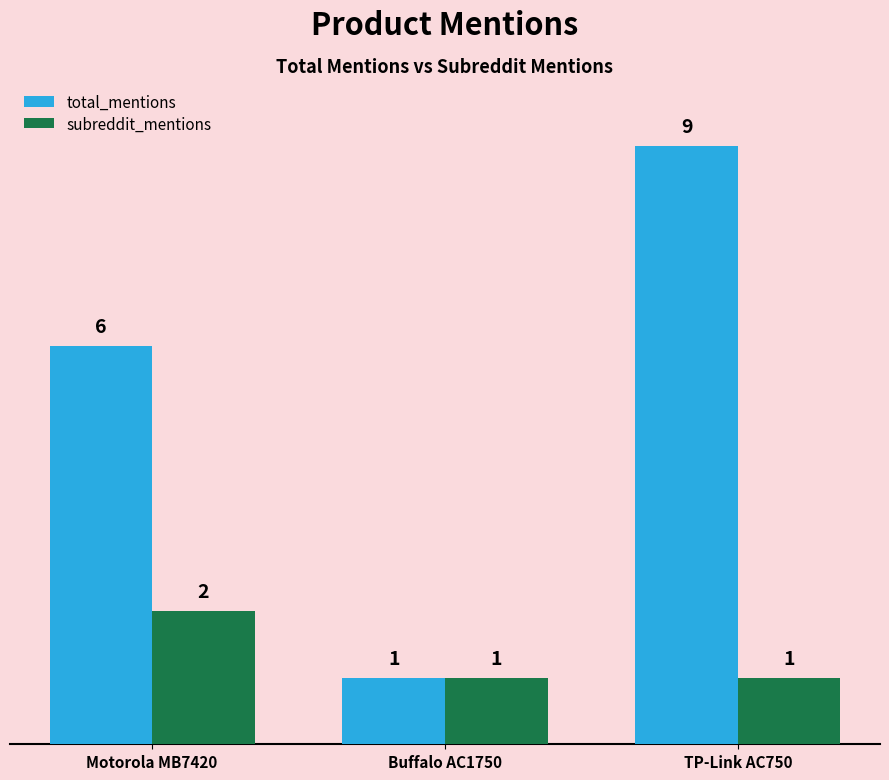

The value of total_mentions at Motorola MB7420 is 3. True or false?

False